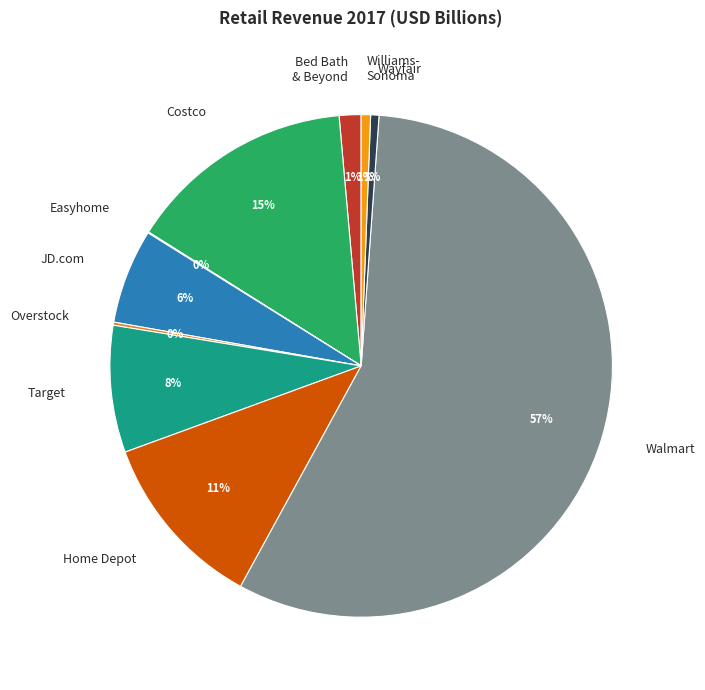

To the nearest percent, what is the combined percentage of The Home Depot, Inc. and Costco Wholesale Corp.?

26%